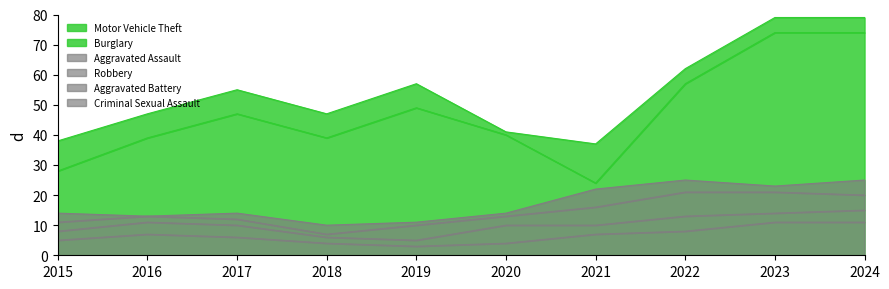

What is the lowest value of the Motor Vehicle Theft series?

24